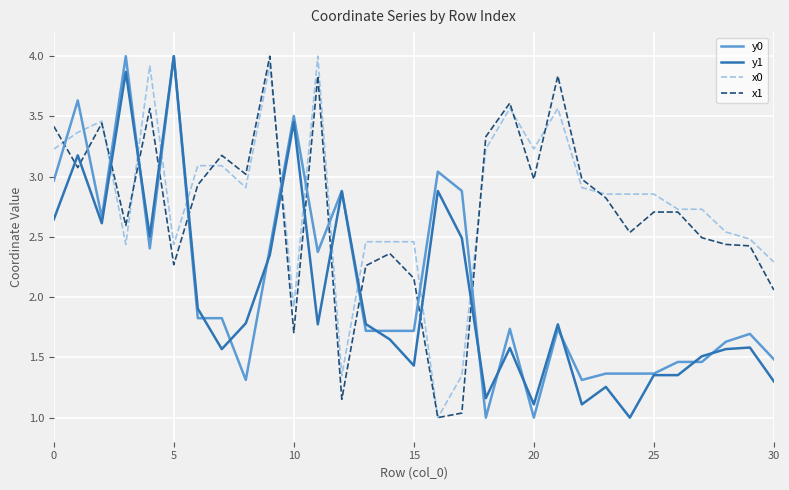

True or false: y1 and x0 cross at least once.

True